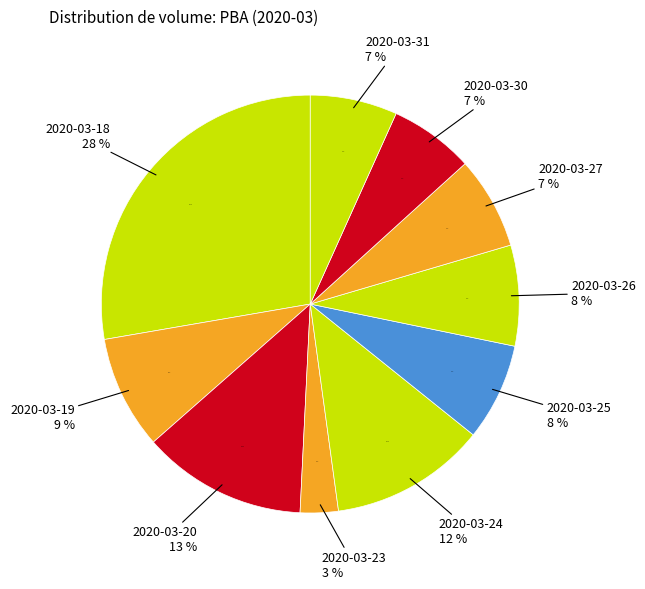

To the nearest percent, what percentage of the pie is 2020-03-19?

9%